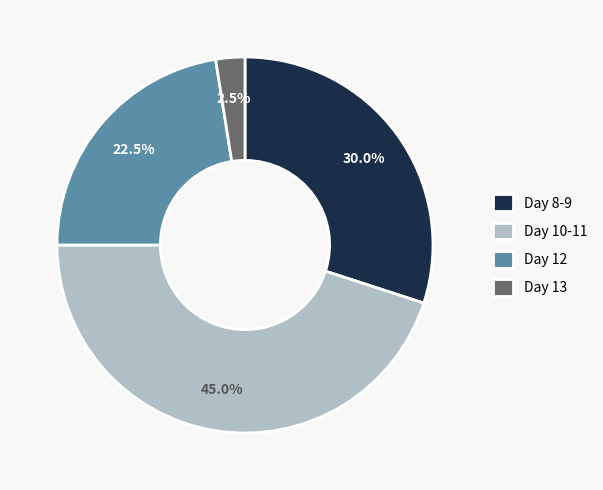

Approximately how many times larger is the value at Day 12 compared to Day 13?

9.0